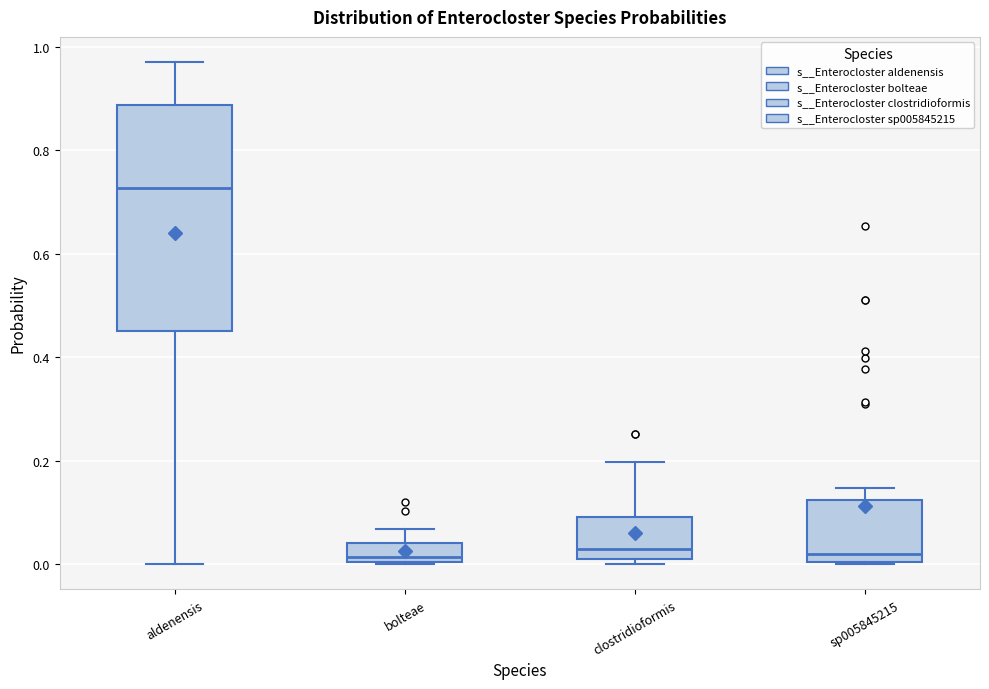

Reading left to right, read every box against the y-axis: the position of its median line, the range the box covers, and the ends of its whiskers. The values are not printed on the chart, so give them approximately, as read against the axis.

aldenensis: median 0.72, box 0.44 to 0.88, whiskers 0.00 to 0.98
bolteae: median 0.02, box 0.00 to 0.04, whiskers 0.00 to 0.06
clostridioformis: median 0.02, box 0.00 to 0.10, whiskers 0.00 (just below the box's lower edge) to 0.20
sp005845215: median 0.02, box 0.00 to 0.12, whiskers 0.00 to 0.14